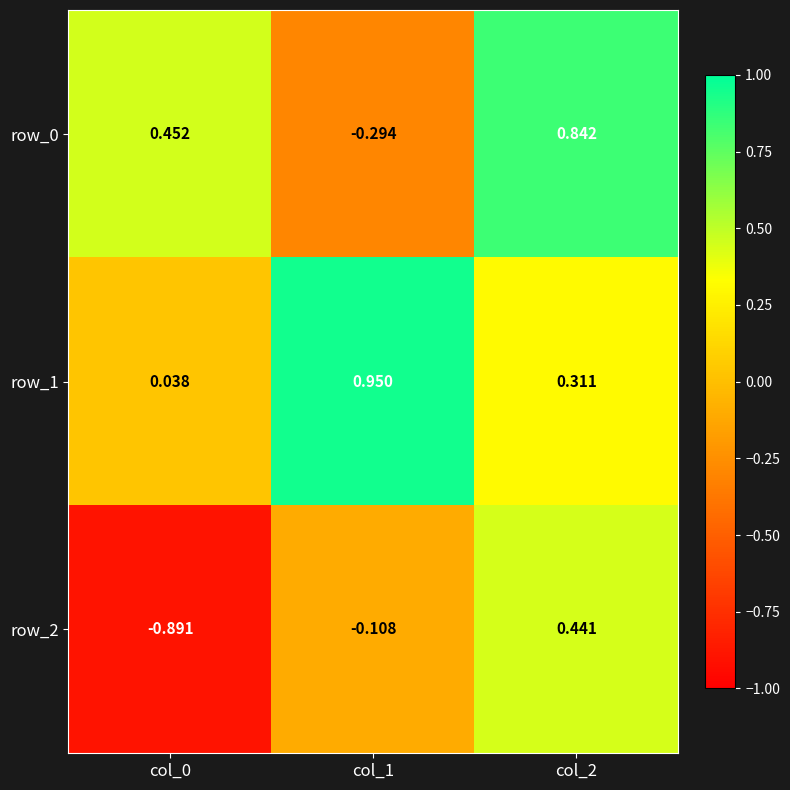

Is the value of row_0 at col_1 greater than the value of row_2 at col_0?

Yes